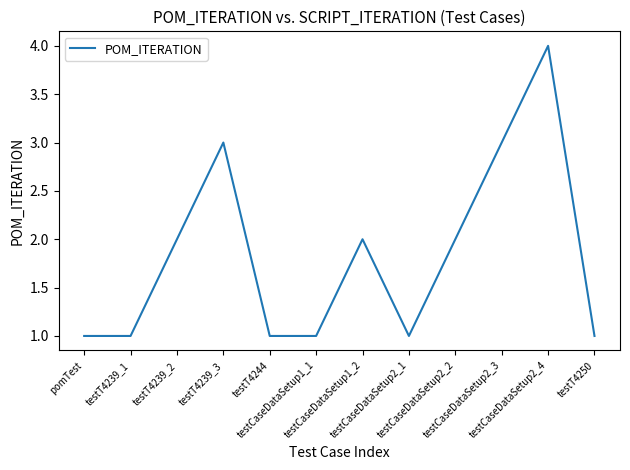

What is the difference between the maximum and minimum values?

3